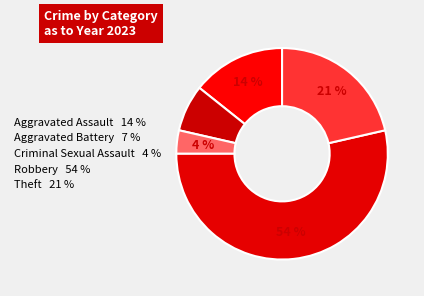

Count the number of slices in the pie.

5